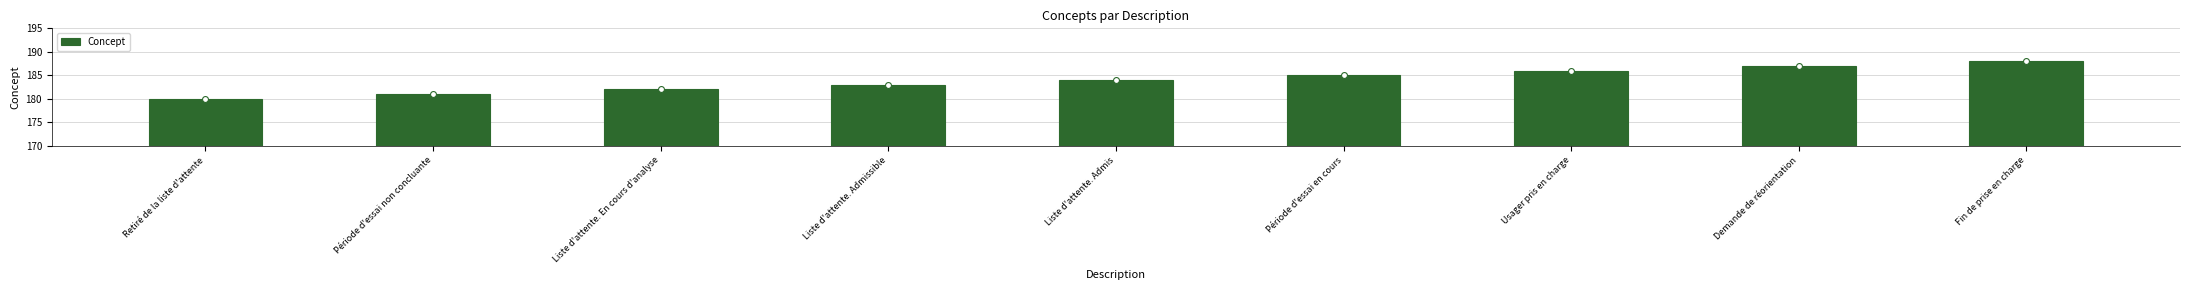

What is the change in value from Liste d'attente. Admissible to Période d'essai en cours?

+2